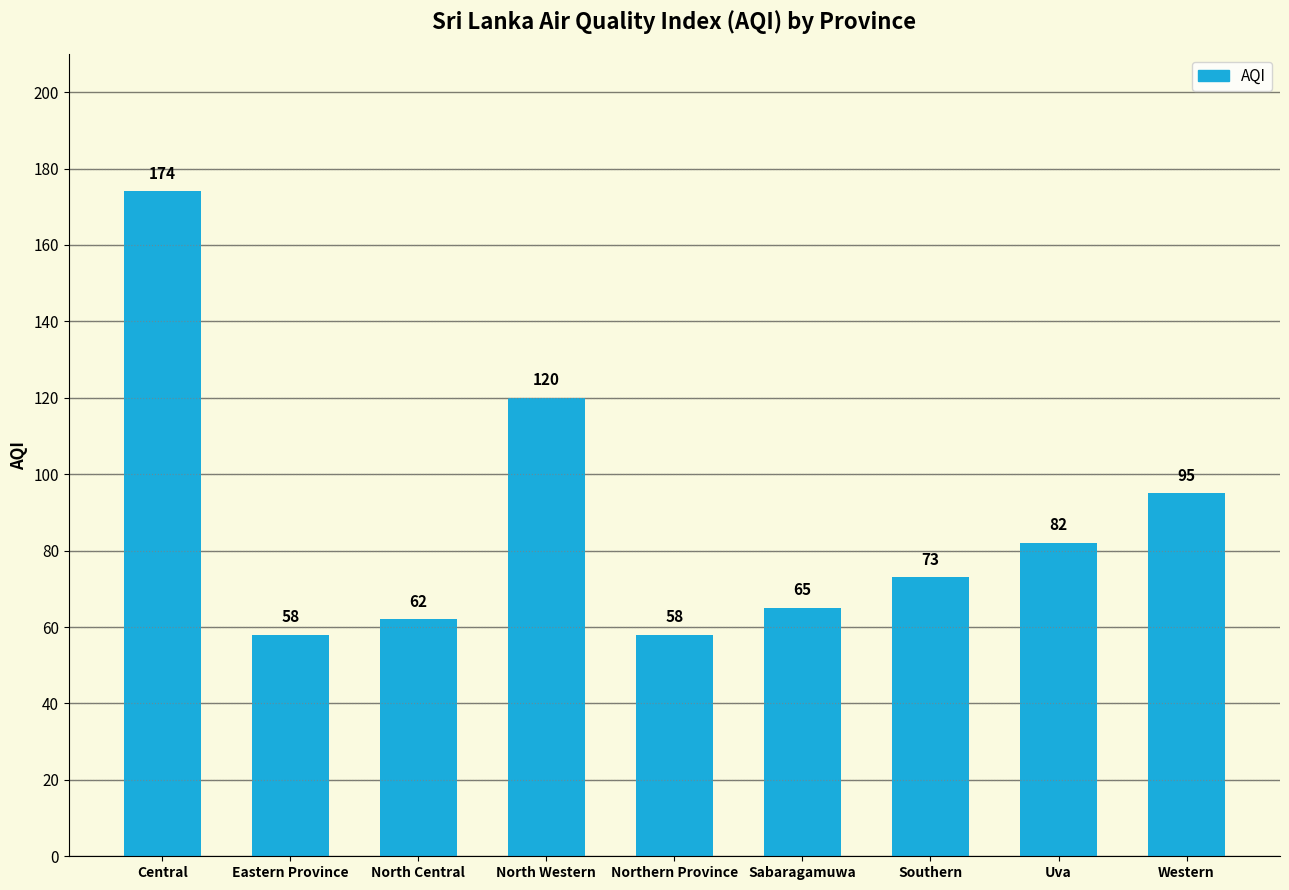

What is the label of the 8th bar from the left?

Uva